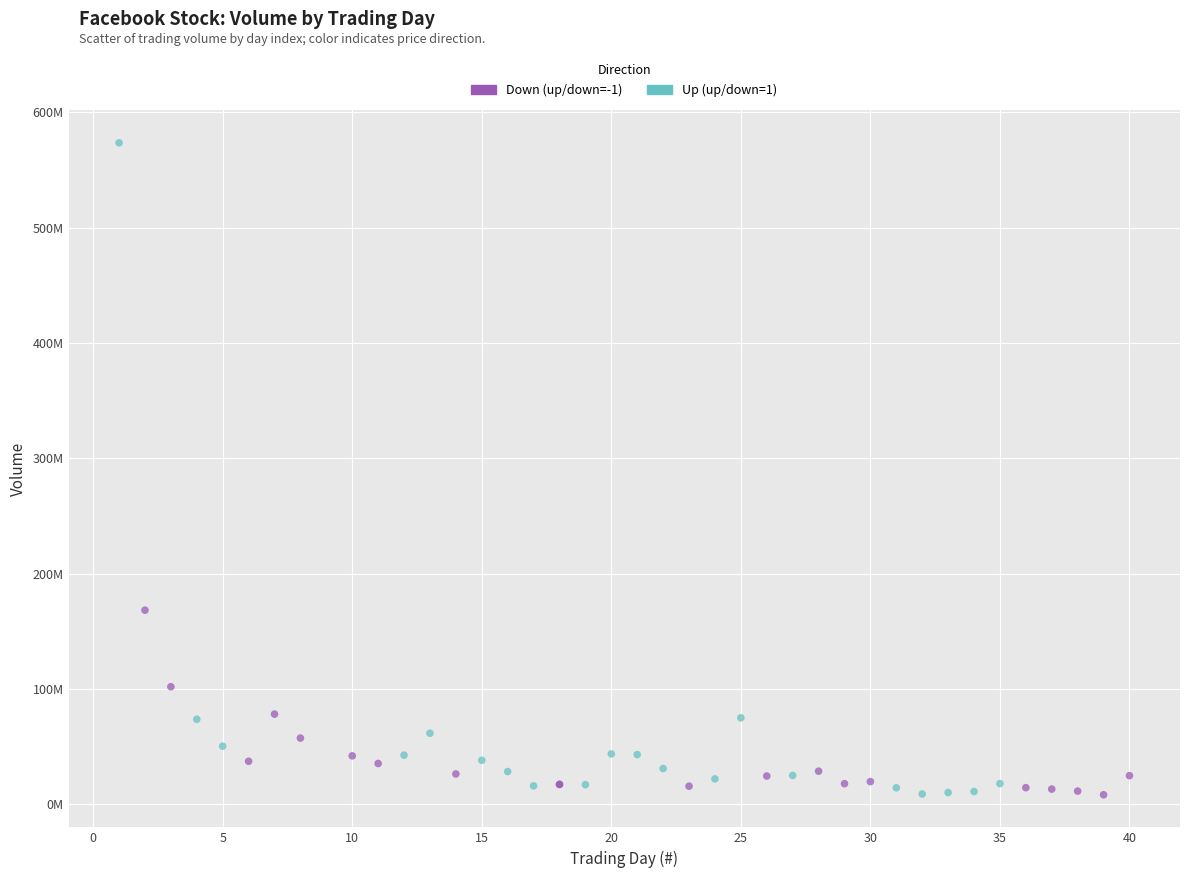

What are all the series names shown in the legend?

Down (up/down=-1), Up (up/down=1)